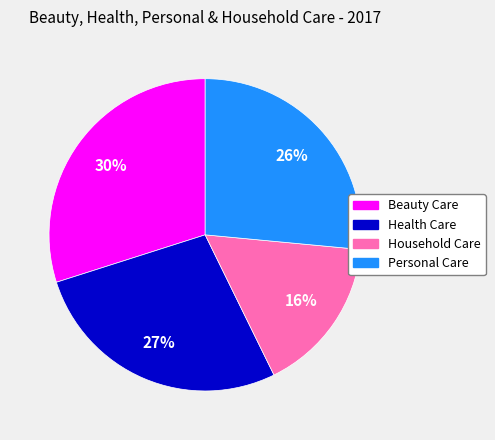

Between Beauty Care and Health Care, which is larger?

Beauty Care